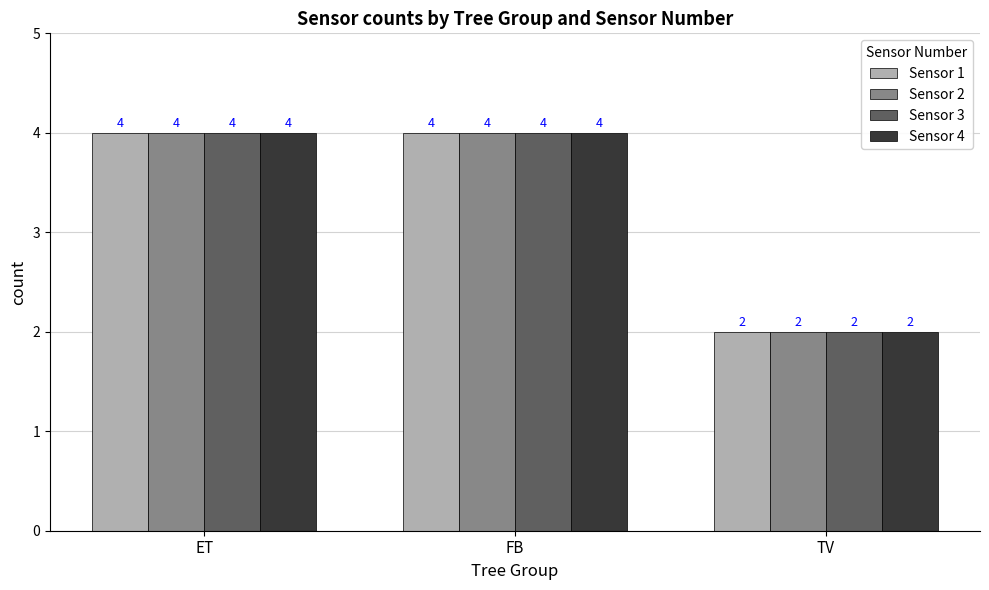

What is the sum of the Sensor 2 values at TV and FB?

6